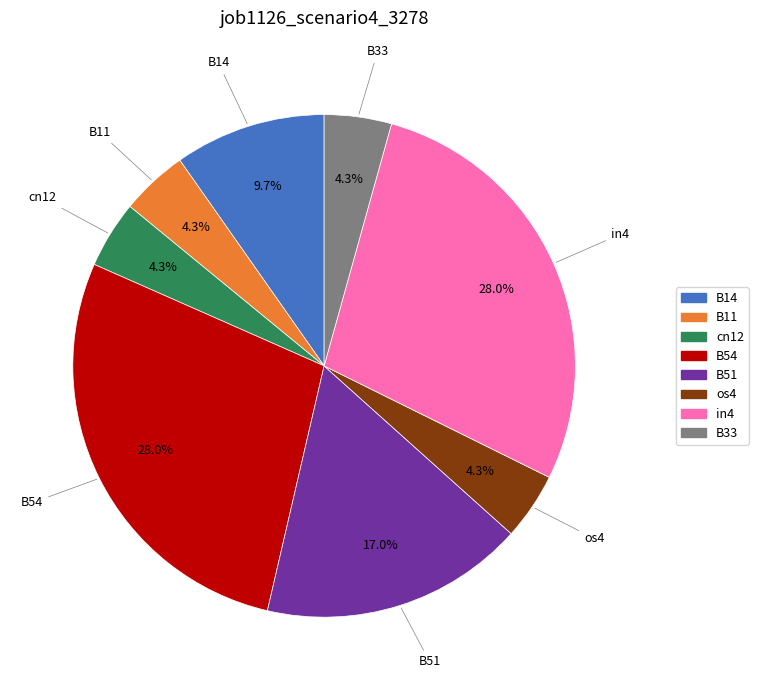

What is the total percentage of in4 and B11?

32.3%